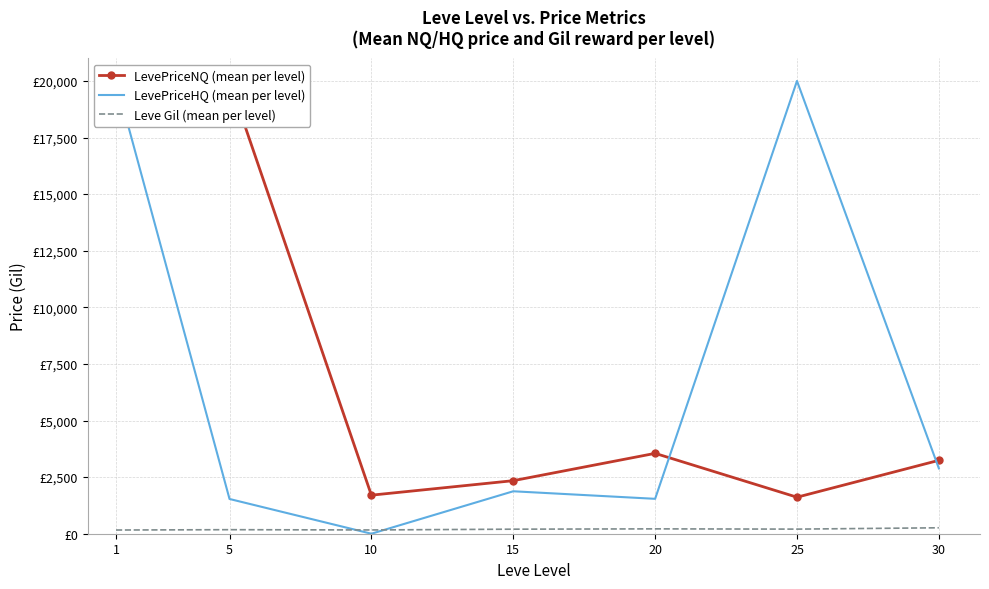

How many values in the Leve Gil (mean per level) series exceed 200?

4